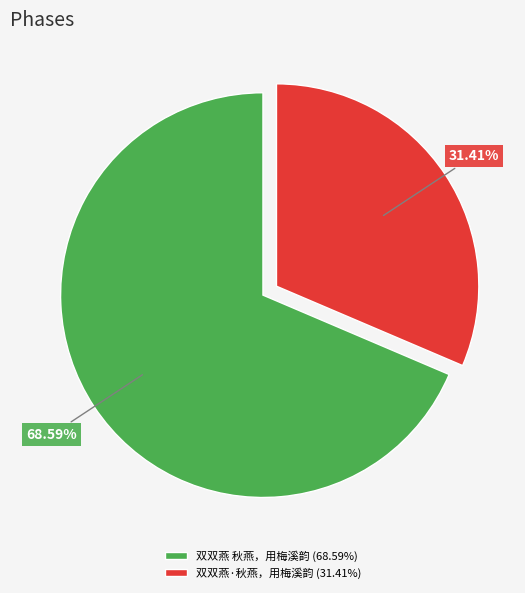

To the nearest percent, what is the difference between the largest and smallest slice percentages?

37%